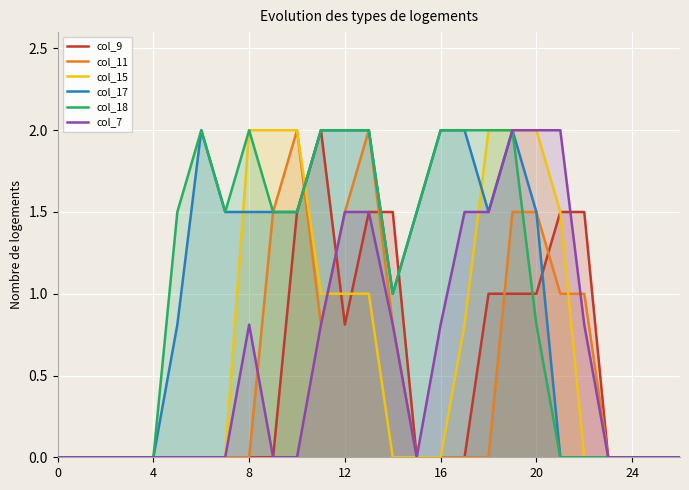

How many positive values does the col_18 series have?

16